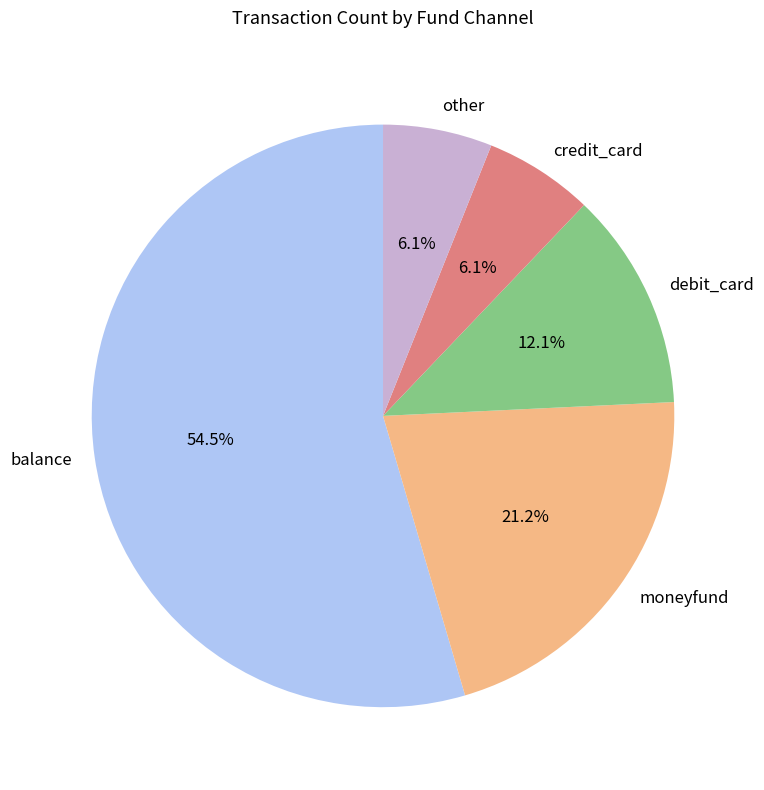

To the nearest percent, what is the difference between the largest and smallest slice percentages?

48%